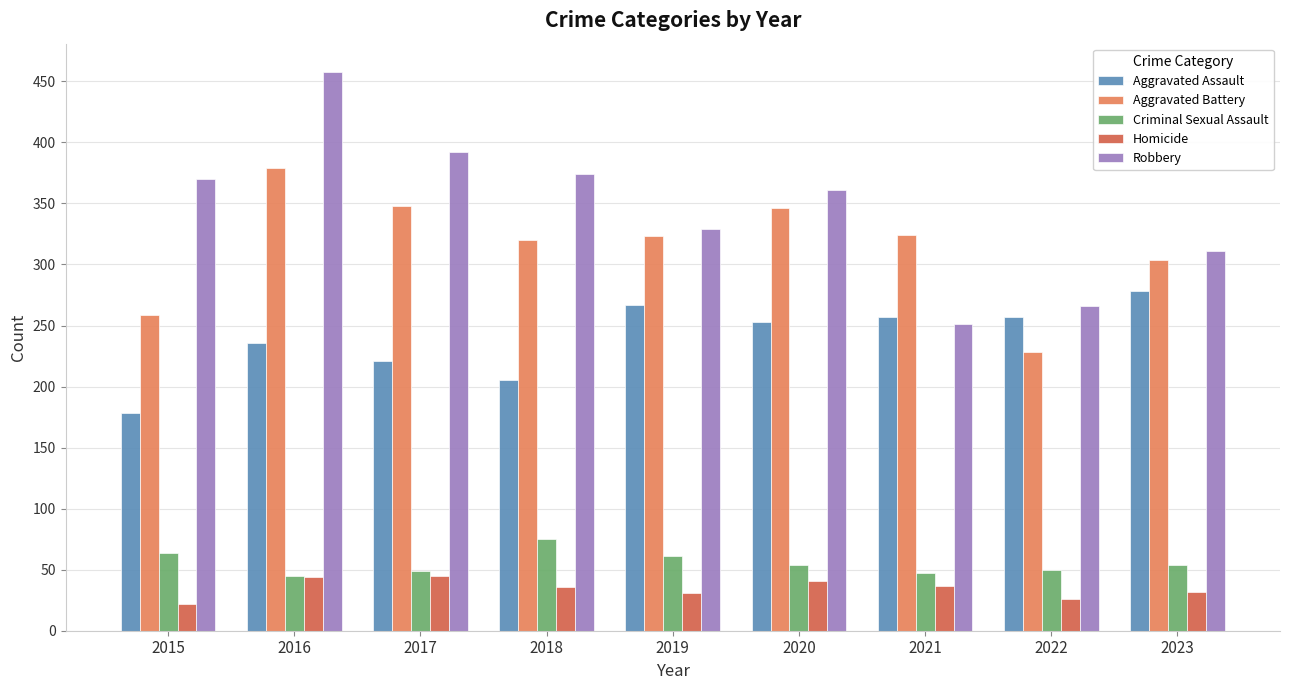

How many bars are there in each group?

5